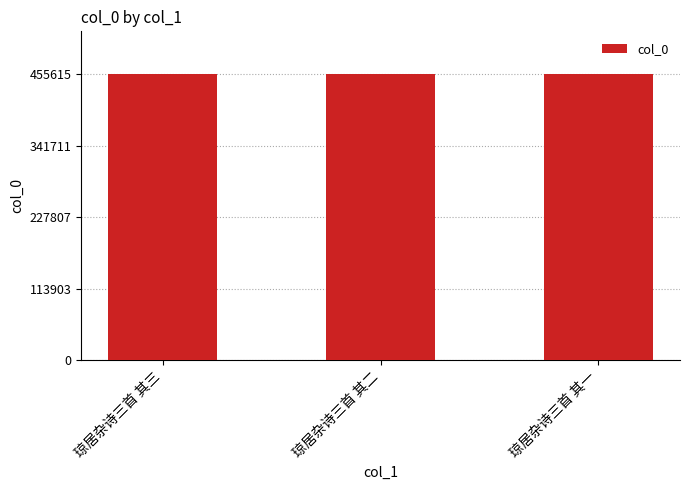

What is the value of the 1st bar from the left?

455615